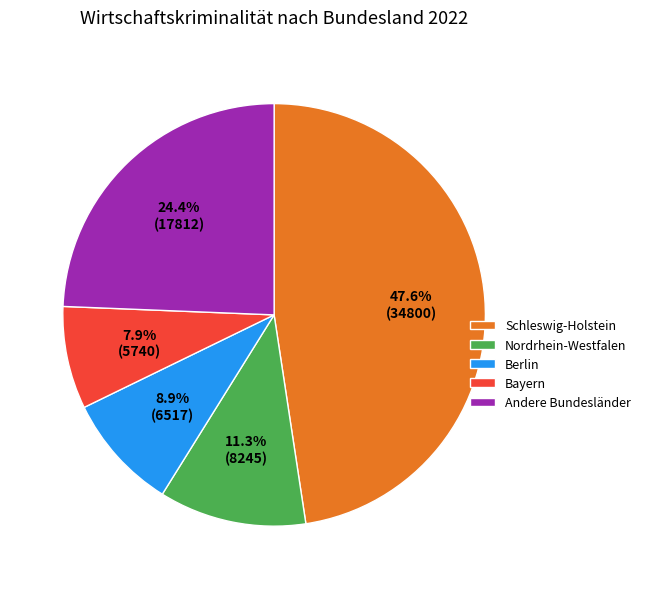

What percentage is the Bayern slice, to the nearest percent?

8%